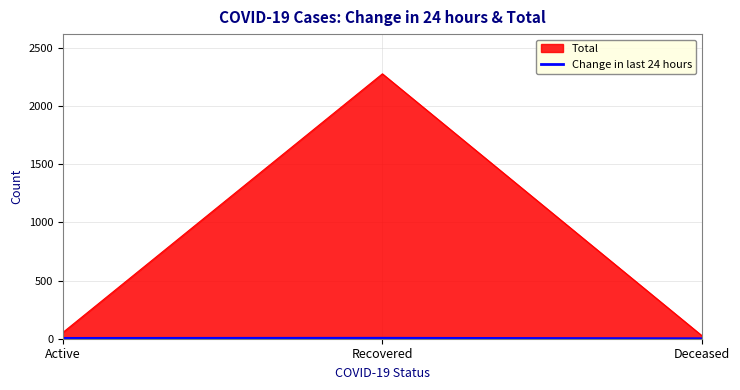

How many lines are shown in the chart?

2